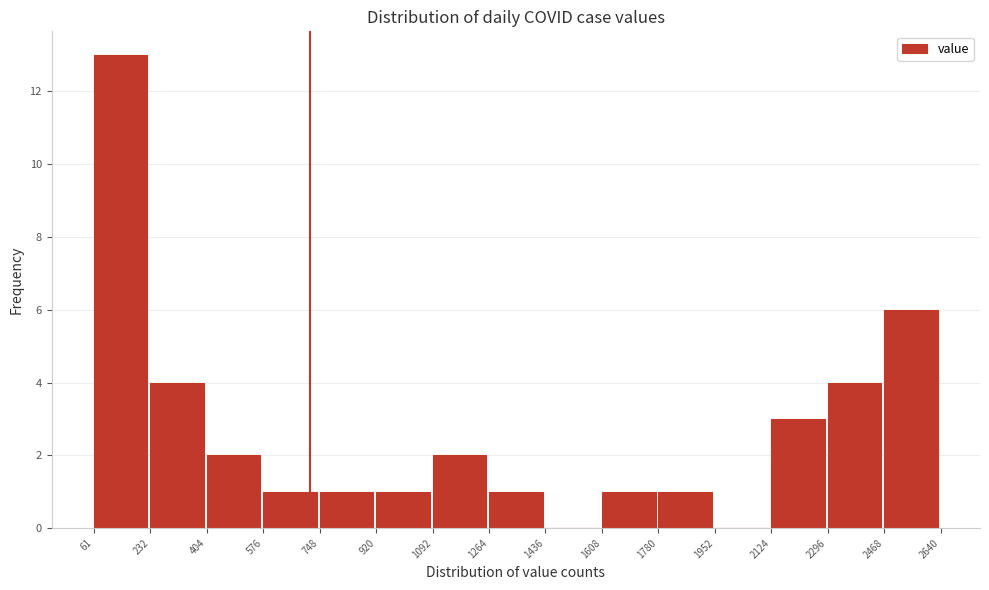

Reading left to right, list every bar in this chart as the range it spans on the x-axis followed by its height. The values are not printed on the chart, so give them approximately, as read against the axis.

61 to 232: 13
232 to 404: 4
404 to 576: 2
576 to 748: 1
748 to 920: 1
920 to 1092: 1
1092 to 1264: 2
1264 to 1436: 1
1436 to 1608: 0
1608 to 1780: 1
1780 to 1952: 1
1952 to 2124: 0
2124 to 2296: 3
2296 to 2468: 4
2468 to 2640: 6